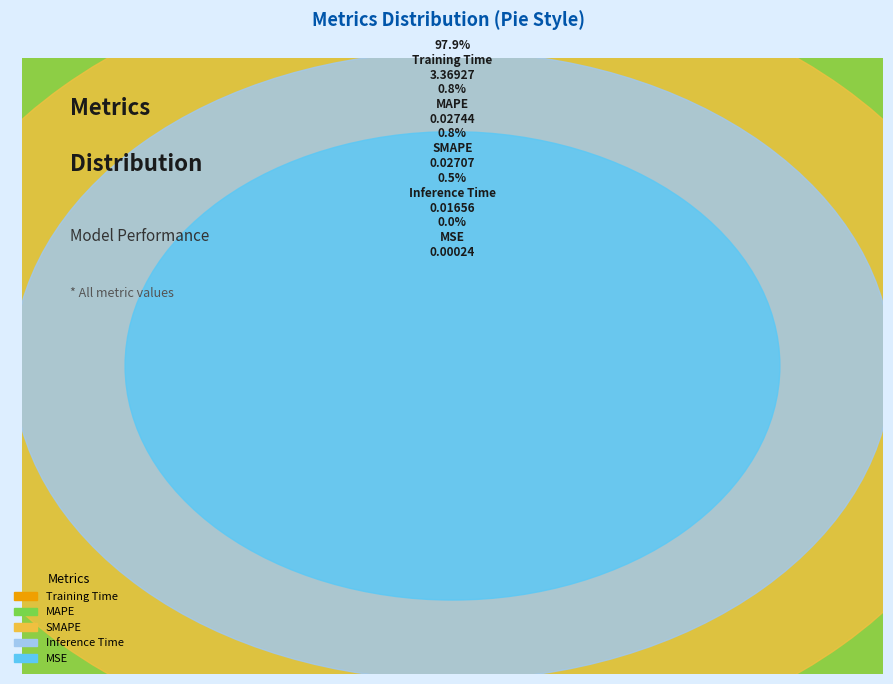

Count the number of slices in the pie.

5